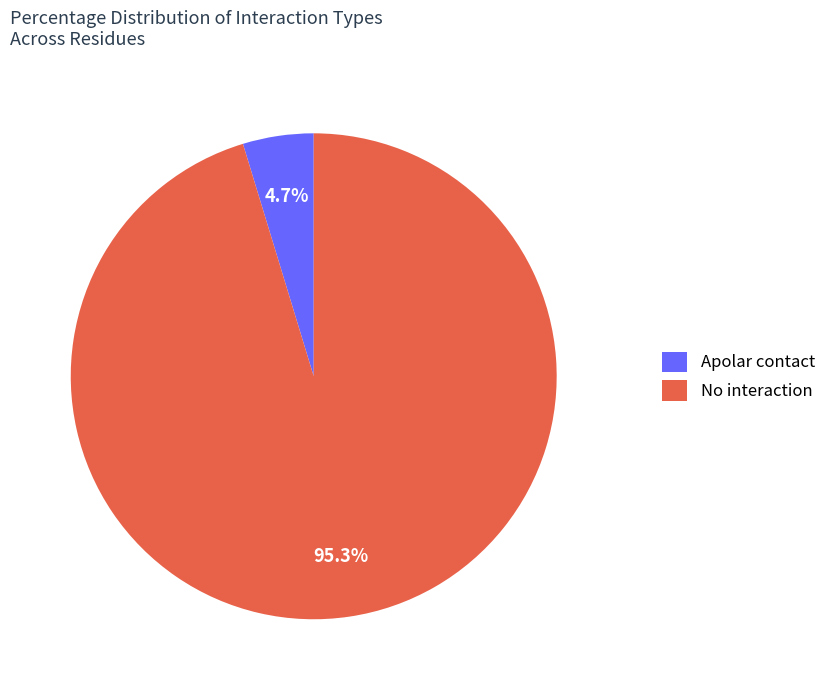

The Apolar contact slice represents 99% of the pie. True or false?

False